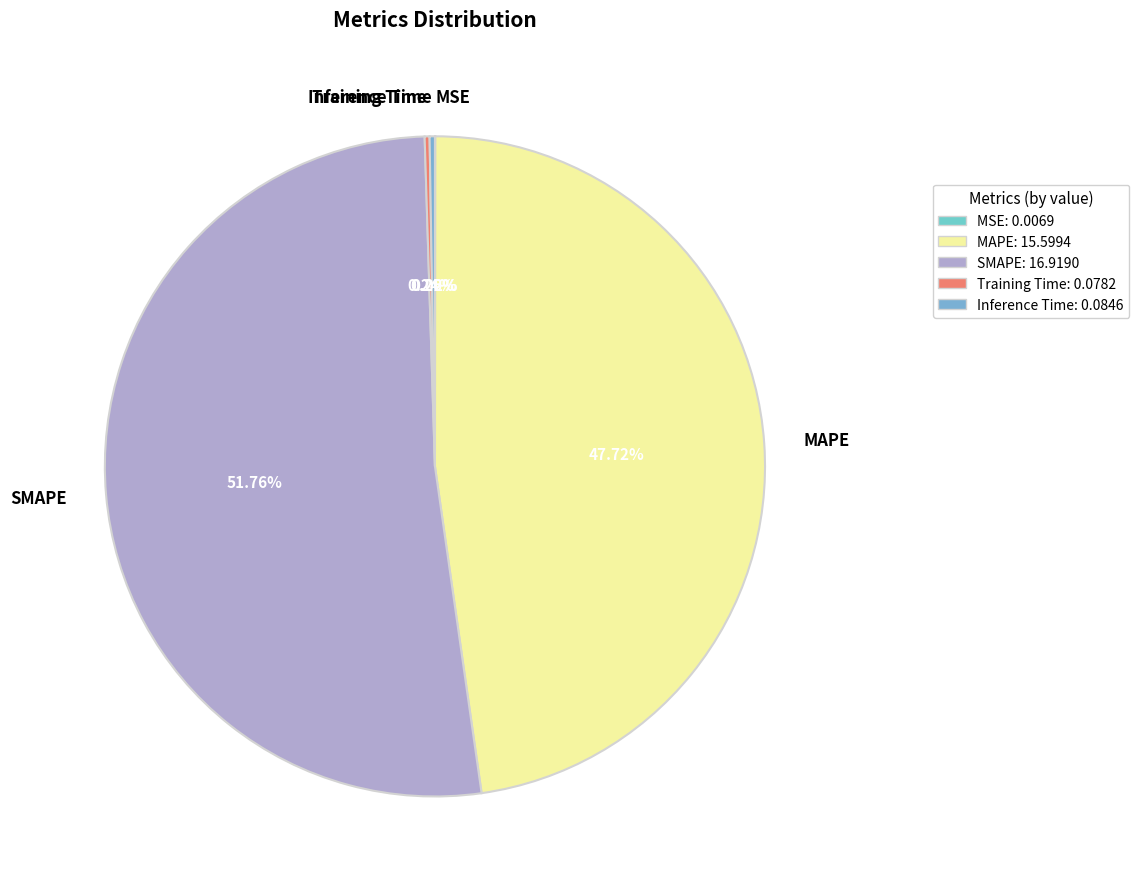

Which slice is the largest?

SMAPE